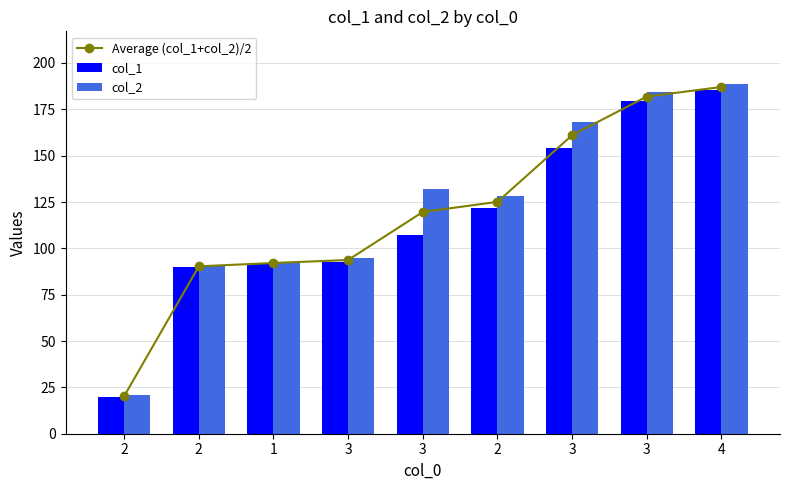

Rank the series at 2 from lowest to highest value.

col_1, Average (col_1+col_2)/2, col_2